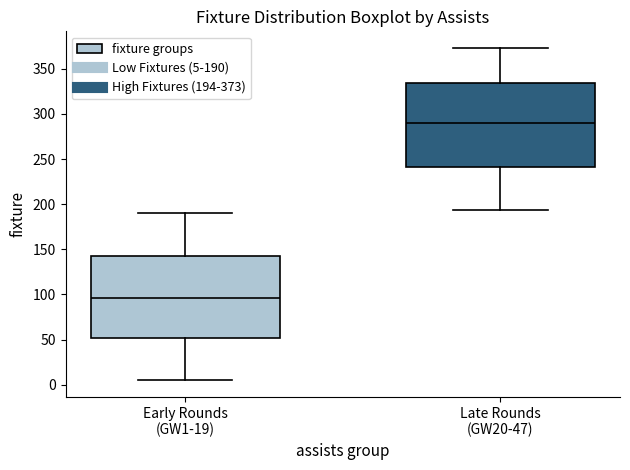

Where does the lower whisker of the box for Early Rounds (GW1-19) end on the y-axis? The values are not printed on the chart, so give them approximately, as read against the axis.

5